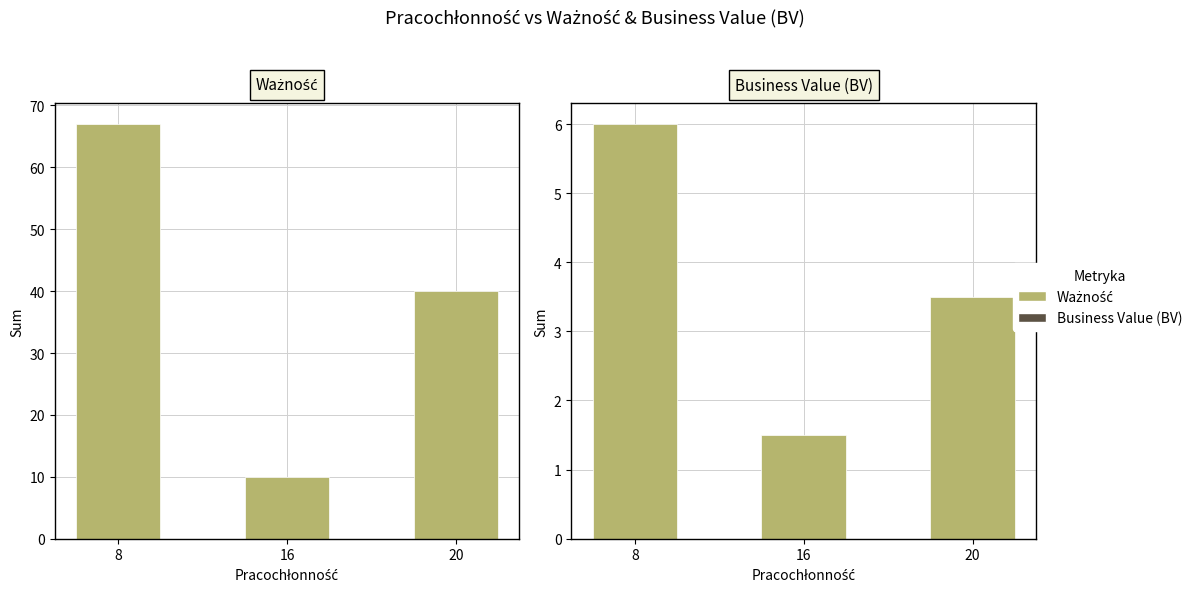

How many values in the Ważność series are below 40?

1